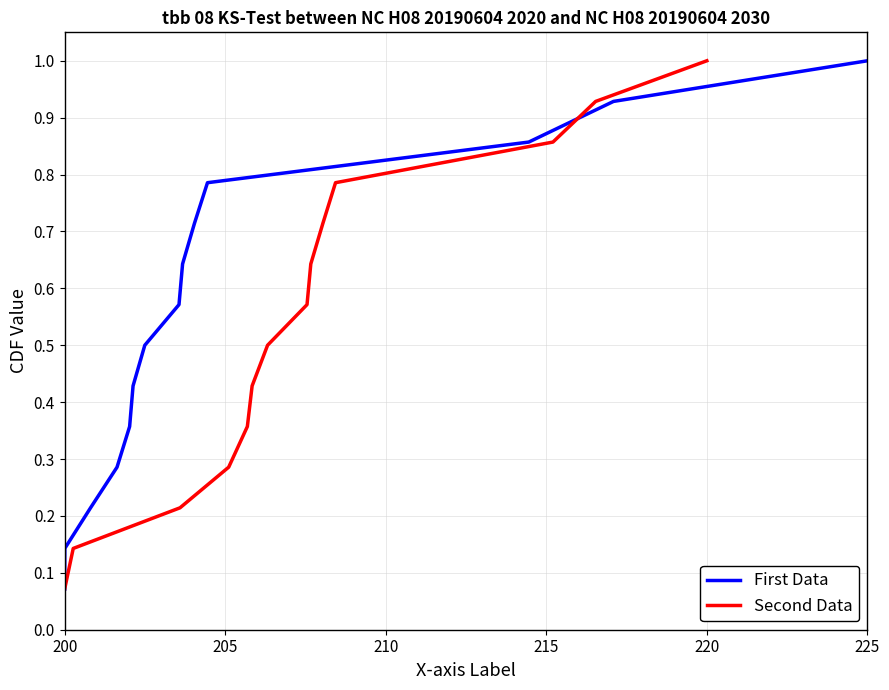

What is the highest value of the First Data series?

1.0